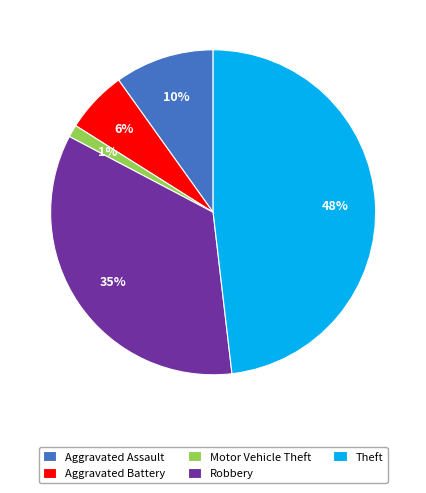

Count the number of slices in the pie.

5